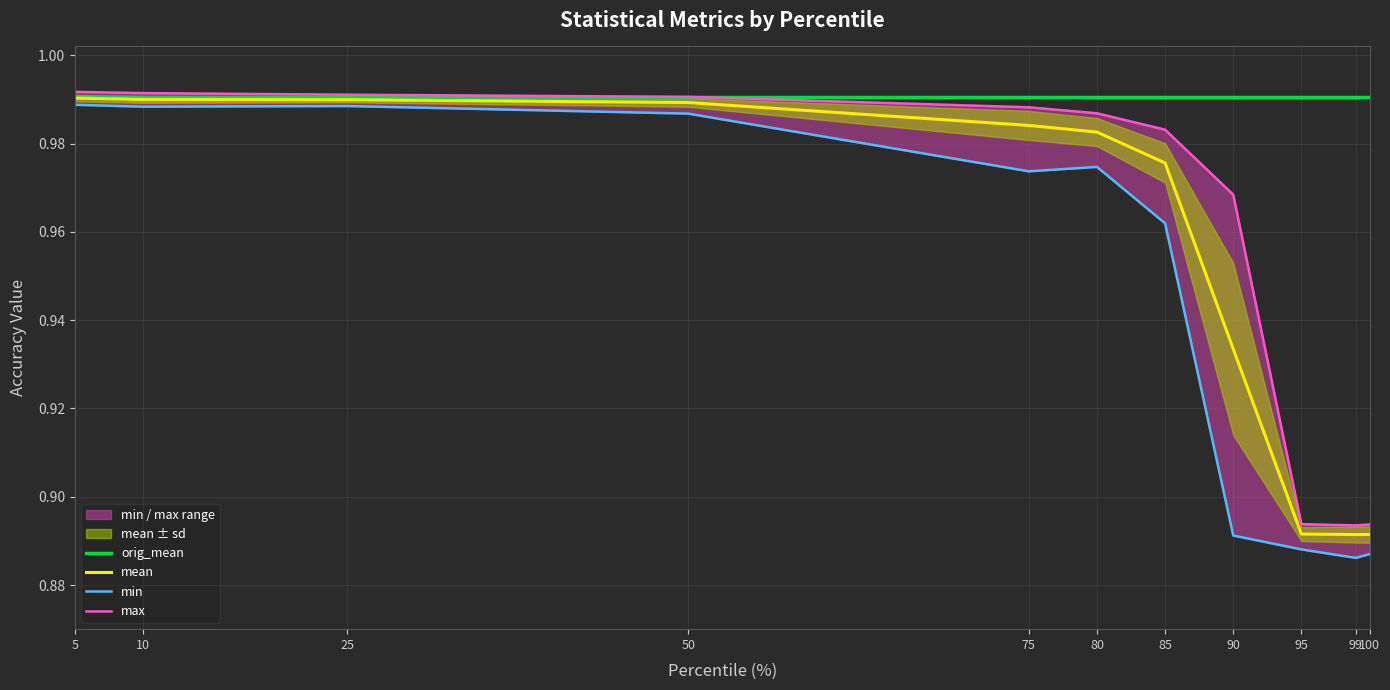

At which label does orig_mean reach its peak?

5